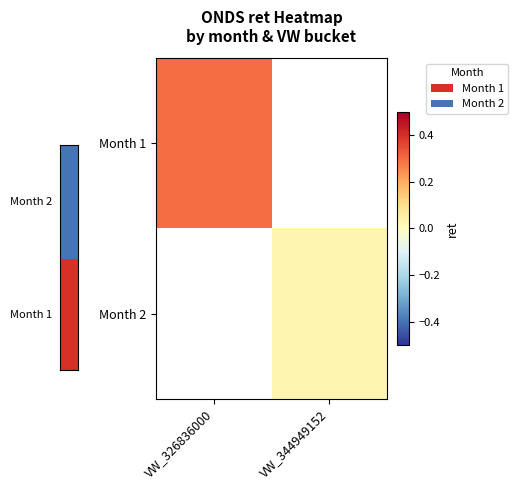

At which label does Month 1 reach its minimum?

VW_326836000